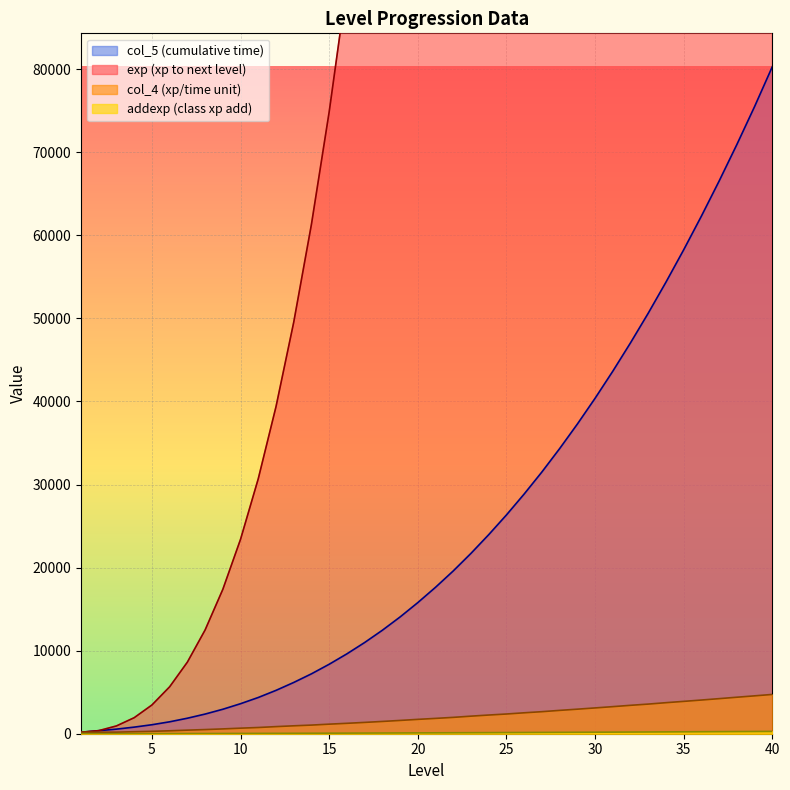

What are all the series names shown in the legend?

exp, addexp, col_4, col_5